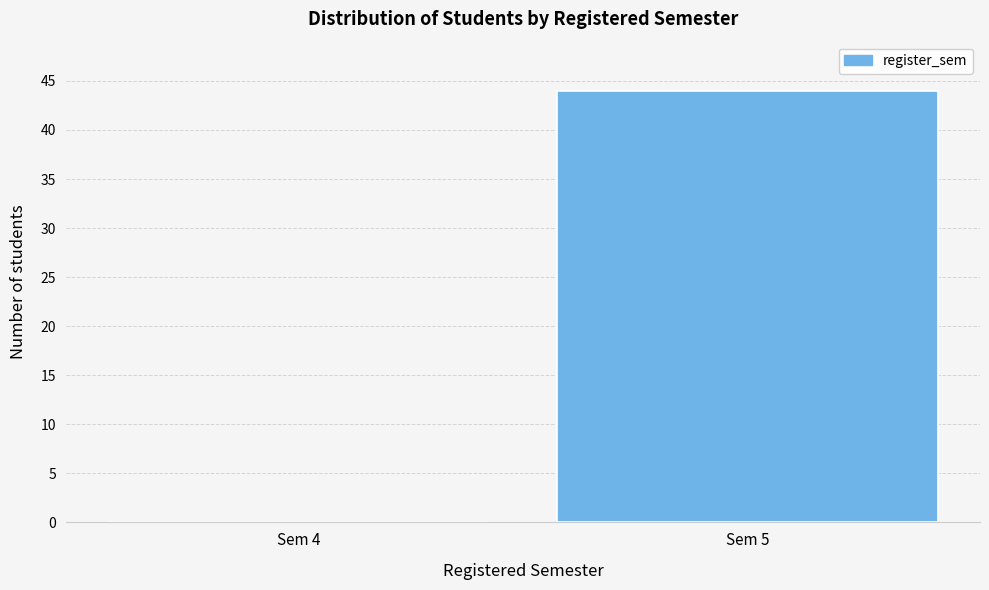

Reading left to right, extract all data points from this chart.

Sem 4=0	Sem 5=44